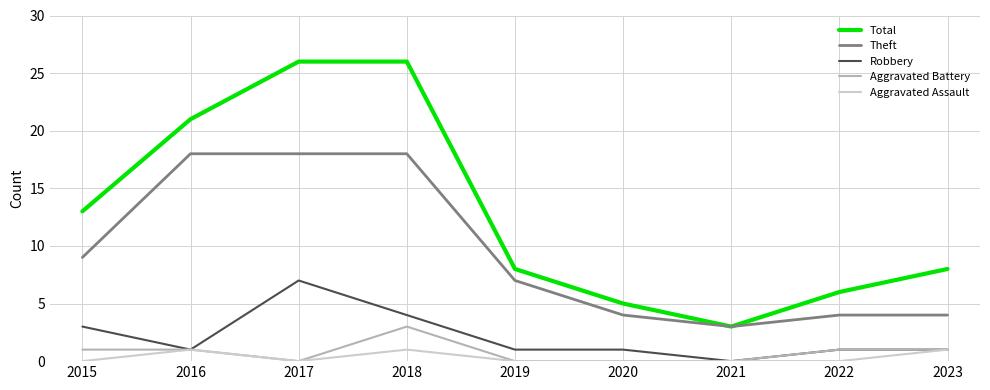

Which series changed the most between 2015 and 2019?

Total